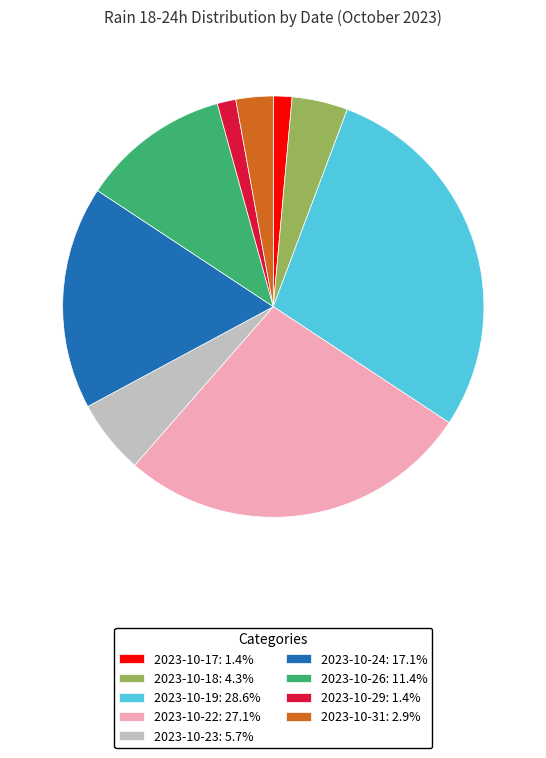

Do 2023-10-18: 4.3% and 2023-10-31: 2.9% together represent more than half of the pie?

No